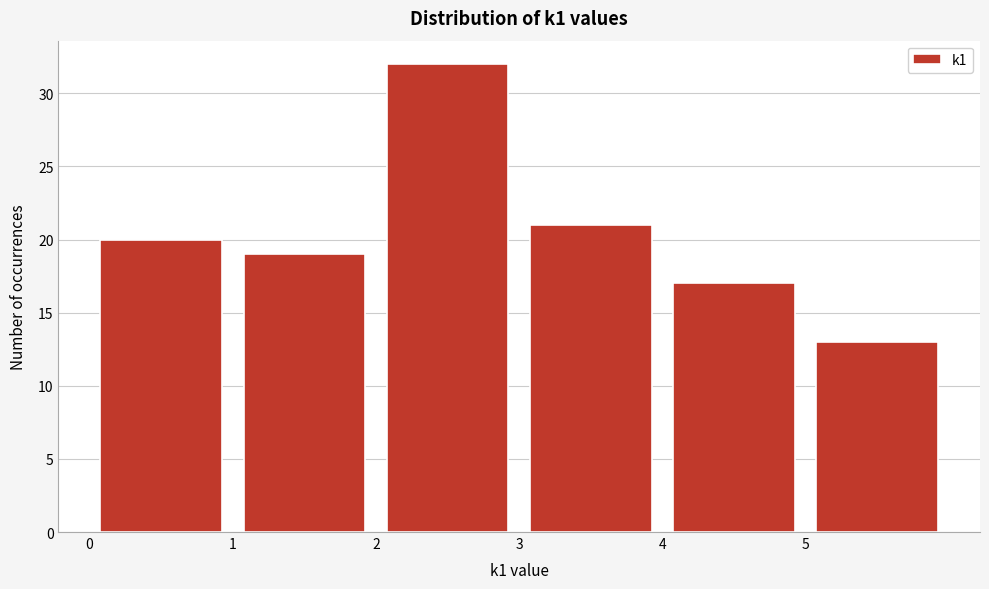

Reading left to right, list every bar in this chart as the range it spans on the x-axis followed by its height. The values are not printed on the chart, so give them approximately, as read against the axis.

0 to 1: 20
1 to 2: 19
2 to 3: 32
3 to 4: 21
4 to 5: 17
5 to 6: 13